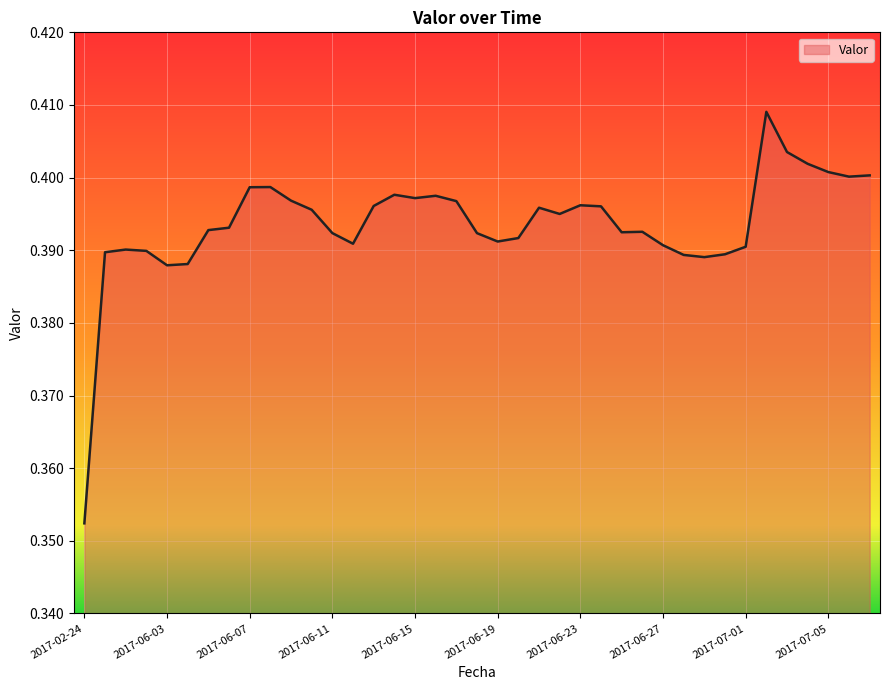

Does the chart display data point markers on the line(s)?

No